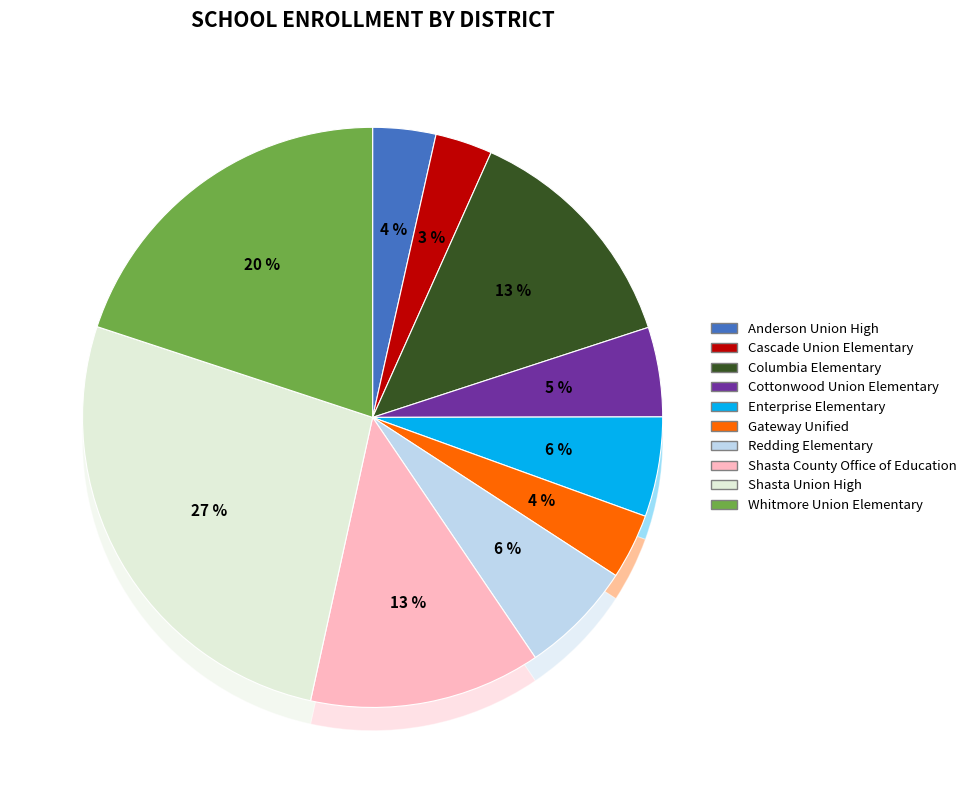

To the nearest percent, what portion does Enterprise Elementary represent?

6%